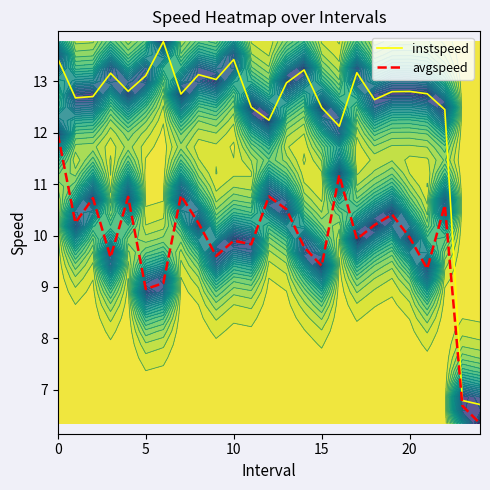

Reading left to right, transcribe all the data shown in this chart.

instspeed: 13.4	12.7	12.7	13.2	12.8	13.1	13.8	12.8	13.1	13.0	13.4	12.5	12.2	13.0	13.2	12.5	12.1	13.2	12.6	12.8	12.8	12.8	12.5	6.8	6.7
avgspeed: 12.0	10.2	10.7	9.6	10.8	9.0	9.1	10.8	10.2	9.6	9.9	9.8	10.8	10.5	9.8	9.4	11.2	9.9	10.2	10.4	10.0	9.4	10.6	6.7	6.3